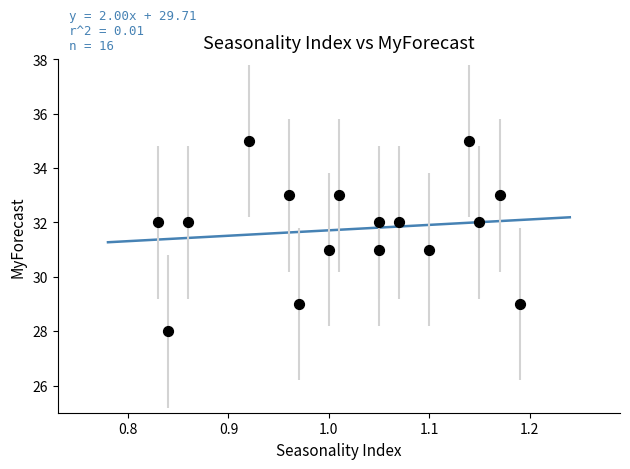

What is the range of Y values (max minus min)?

7